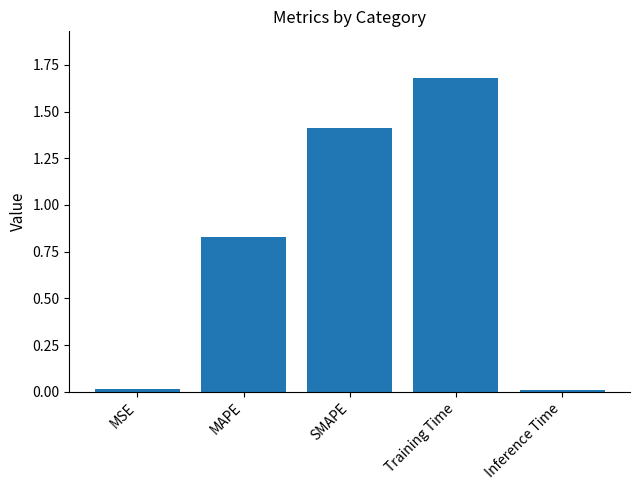

What is the change in value from MAPE to SMAPE?

+0.6